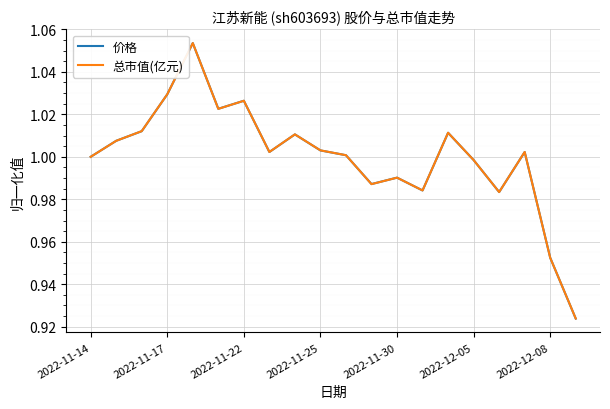

Which series has the largest range (max minus min)?

价格